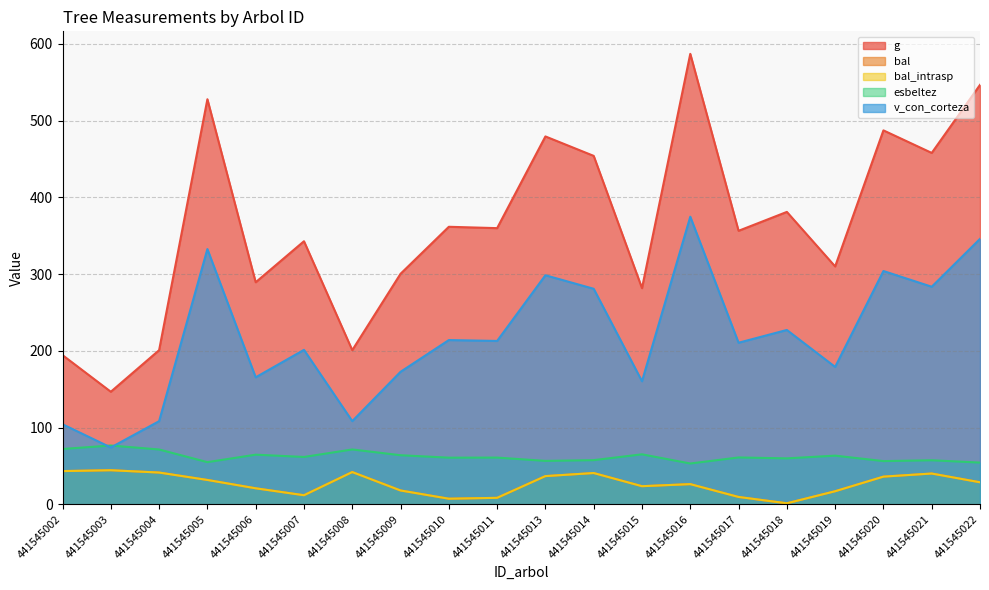

At which label is esbeltez closest to 64?

441545009